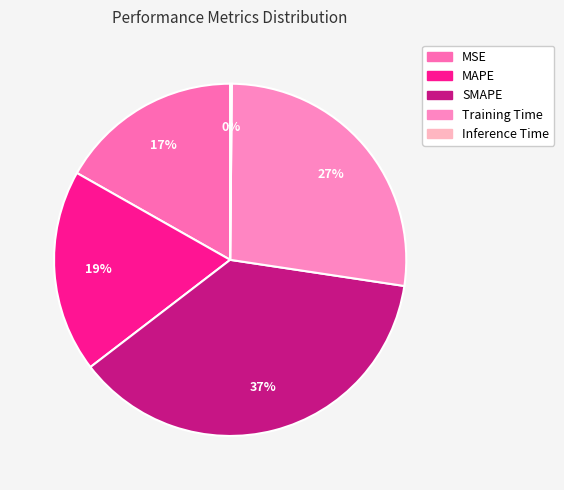

To the nearest percent, what portion does MAPE represent?

19%